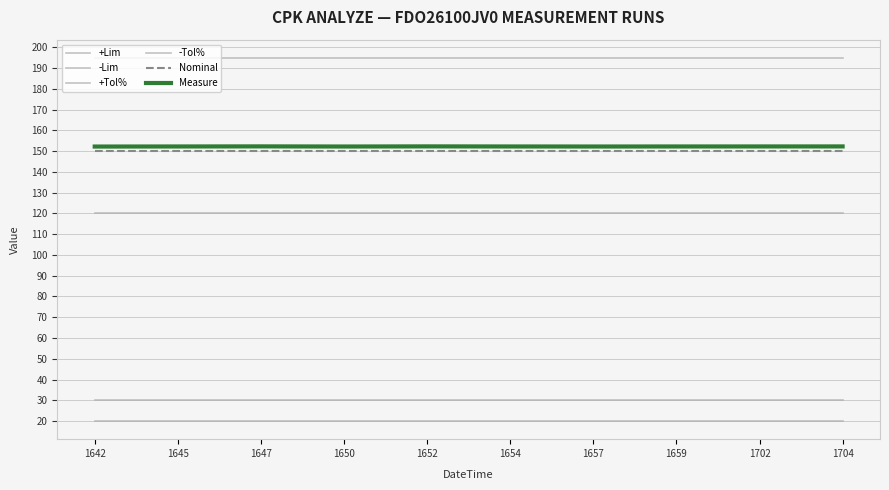

What is the difference between the highest and lowest values at 1659?

175.0